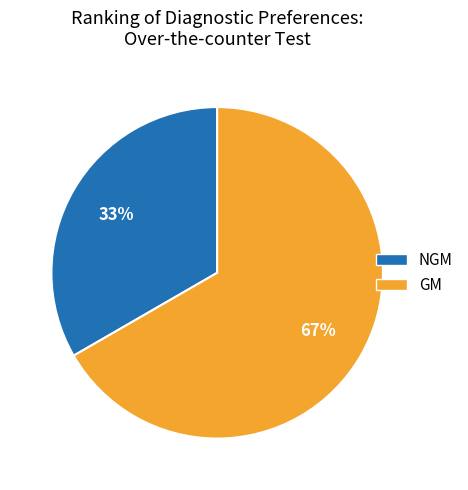

Is there a majority slice in this chart?

Yes